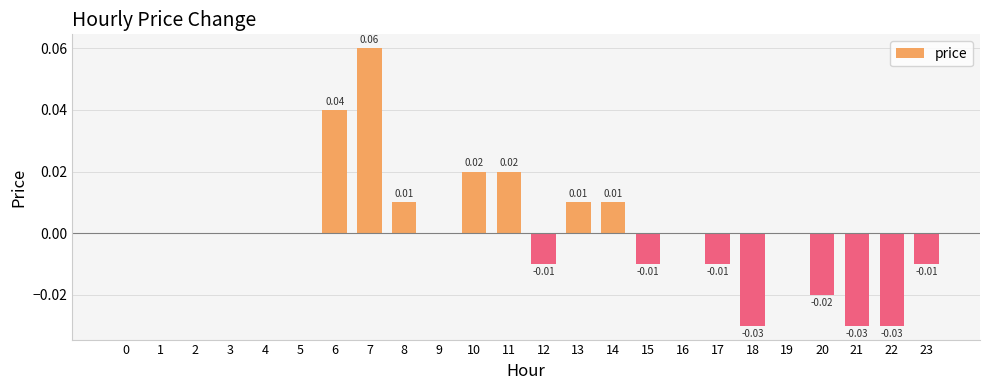

At which category does the chart reach its peak across all series?

7